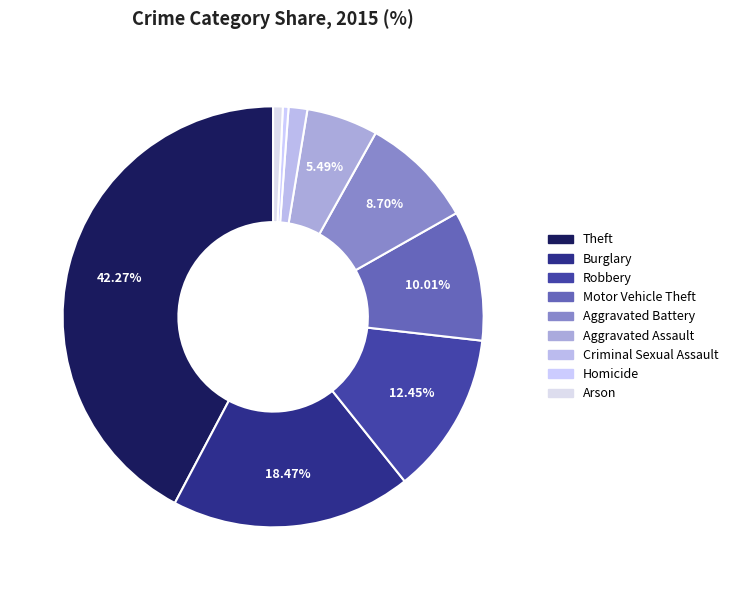

To the nearest percent, what is the combined percentage of Arson and Homicide?

1%